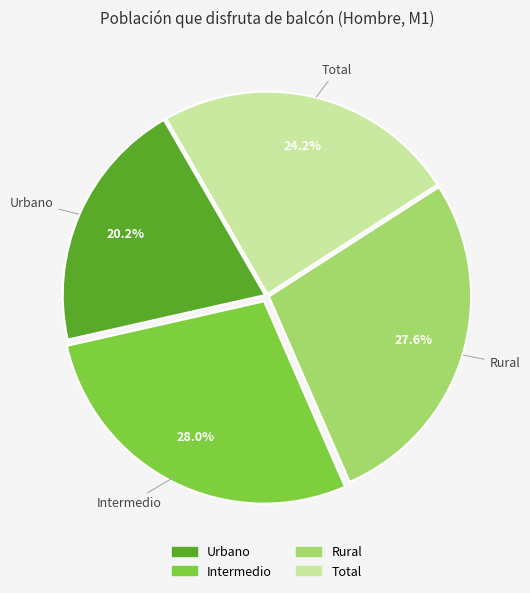

Count the number of slices in the pie.

4